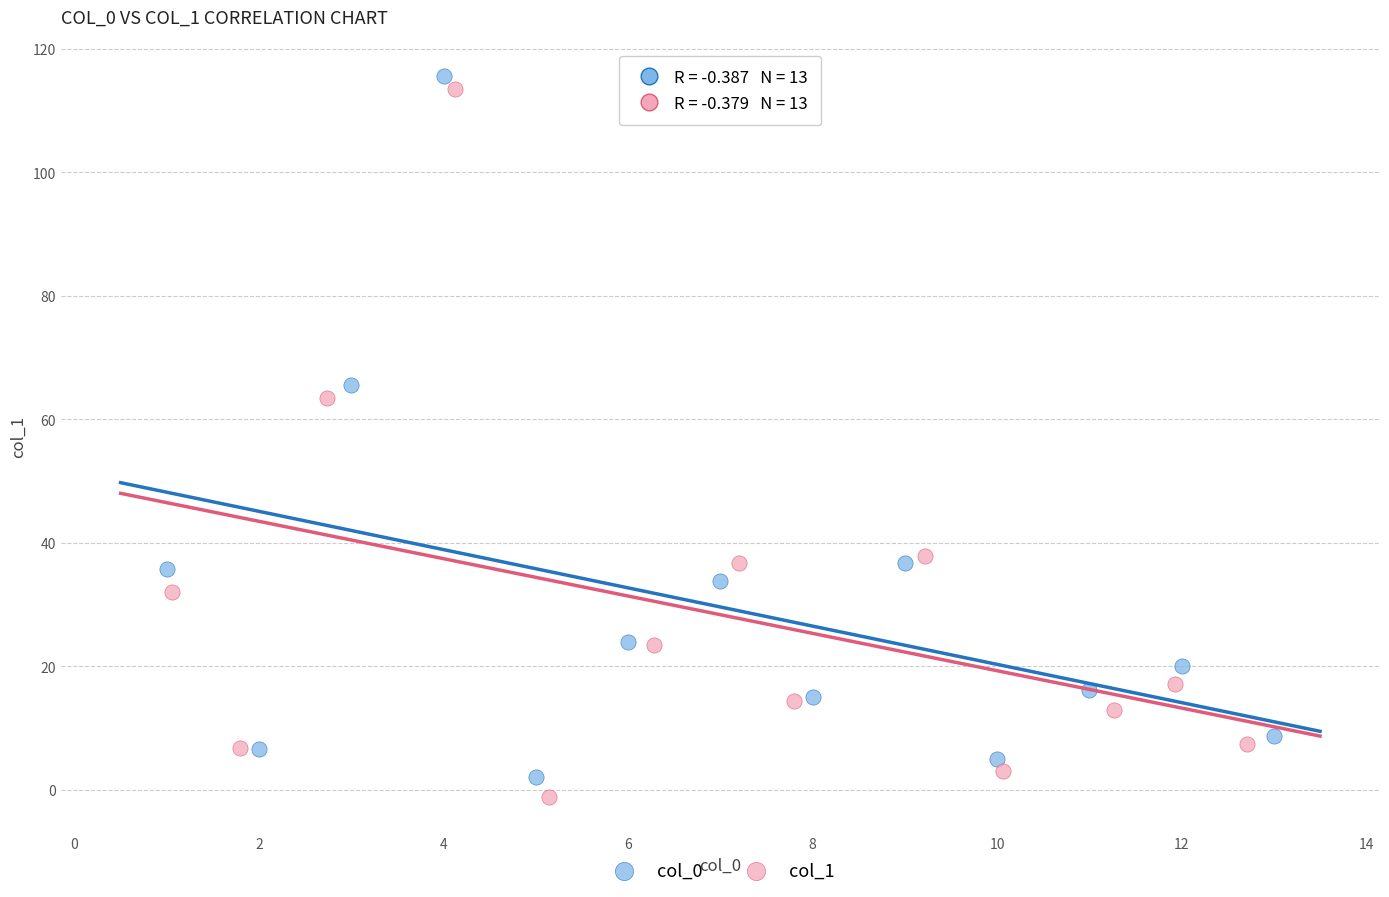

Which series has the widest spread of Y values?

col_1